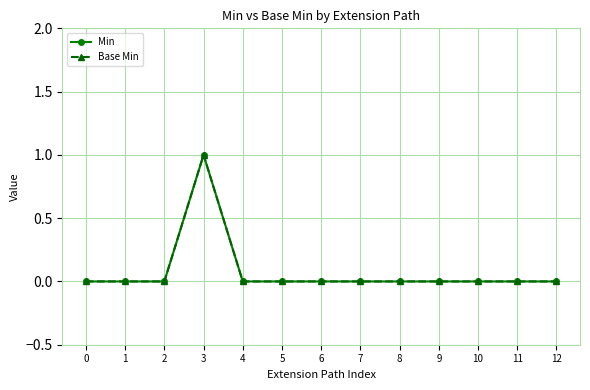

How many Base Min values are between 0 and 1?

13